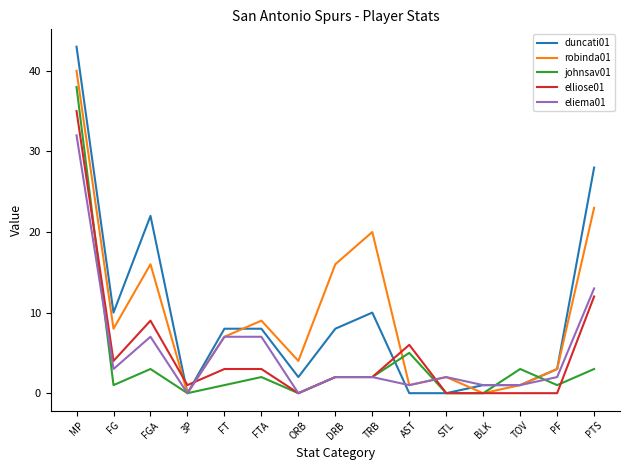

What are all the series names shown in the legend?

duncati01, robinda01, johnsav01, elliose01, eliema01